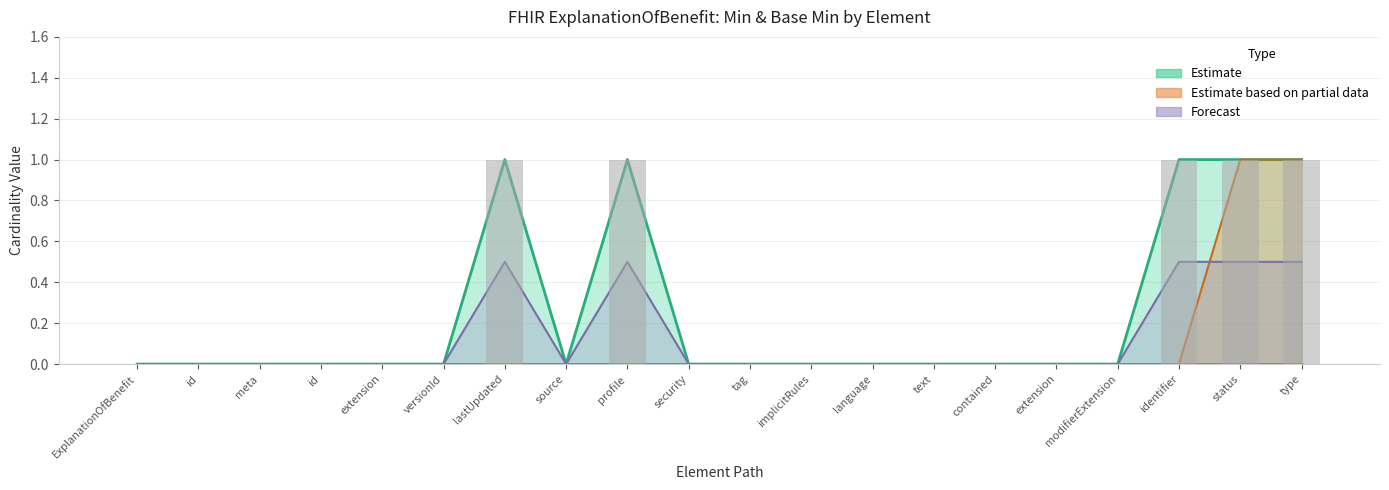

List the labels in order of Estimate based on partial data value, smallest first.

ExplanationOfBenefit, ExplanationOfBenefit.id, ExplanationOfBenefit.meta, ExplanationOfBenefit.meta.id, ExplanationOfBenefit.meta.extension, ExplanationOfBenefit.meta.versionId, ExplanationOfBenefit.meta.lastUpdated, ExplanationOfBenefit.meta.source, ExplanationOfBenefit.meta.profile, ExplanationOfBenefit.meta.security, ExplanationOfBenefit.meta.tag, ExplanationOfBenefit.implicitRules, ExplanationOfBenefit.language, ExplanationOfBenefit.text, ExplanationOfBenefit.contained, ExplanationOfBenefit.extension, ExplanationOfBenefit.modifierExtension, ExplanationOfBenefit.identifier, ExplanationOfBenefit.status, ExplanationOfBenefit.type